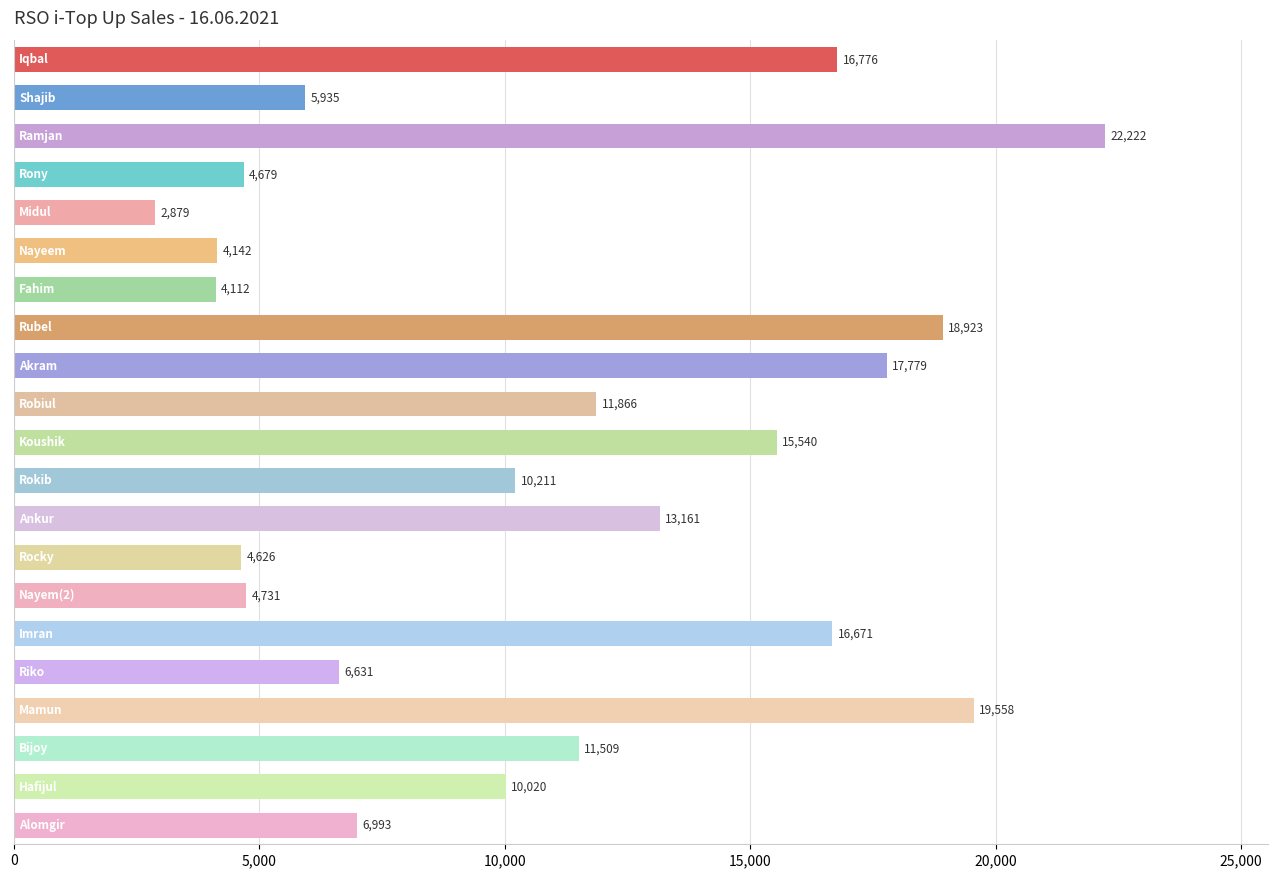

What is the difference between the maximum and minimum values?

19343